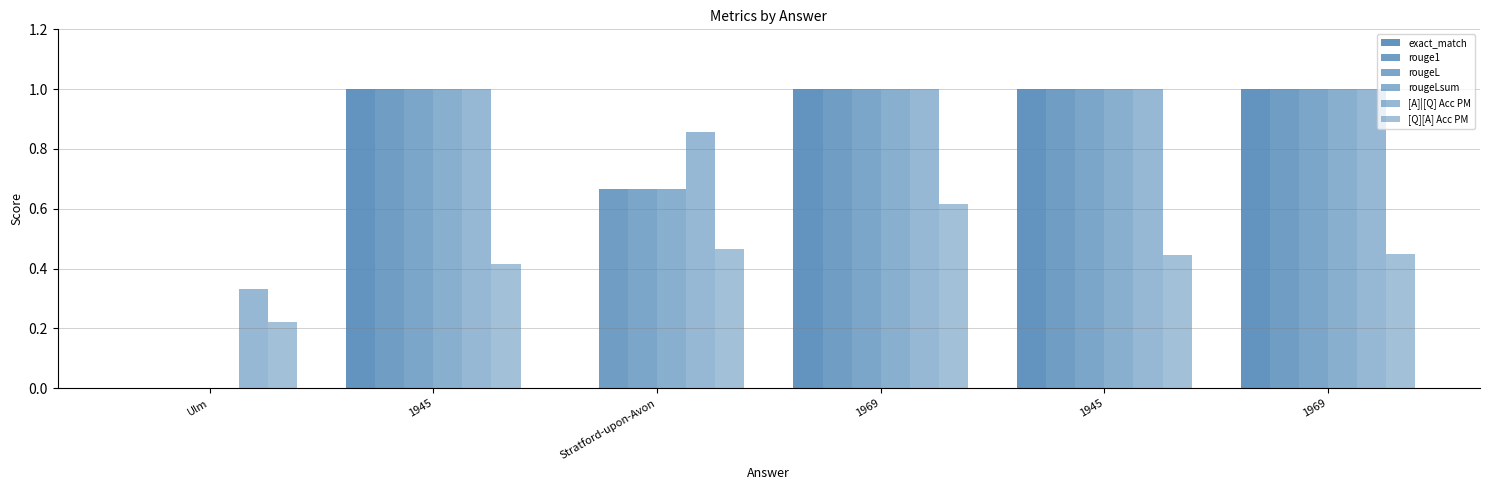

Reading left to right, what are all the values shown in this chart?

exact_match: 0.0	1.0	0.0	1.0	1.0	1.0
rouge1: 0.0	1.0	0.7	1.0	1.0	1.0
rougeL: 0.0	1.0	0.7	1.0	1.0	1.0
rougeLsum: 0.0	1.0	0.7	1.0	1.0	1.0
[A]|[Q] Acc PM: 0.3	1.0	0.9	1.0	1.0	1.0
[Q][A] Acc PM: 0.2	0.4	0.5	0.6	0.4	0.5